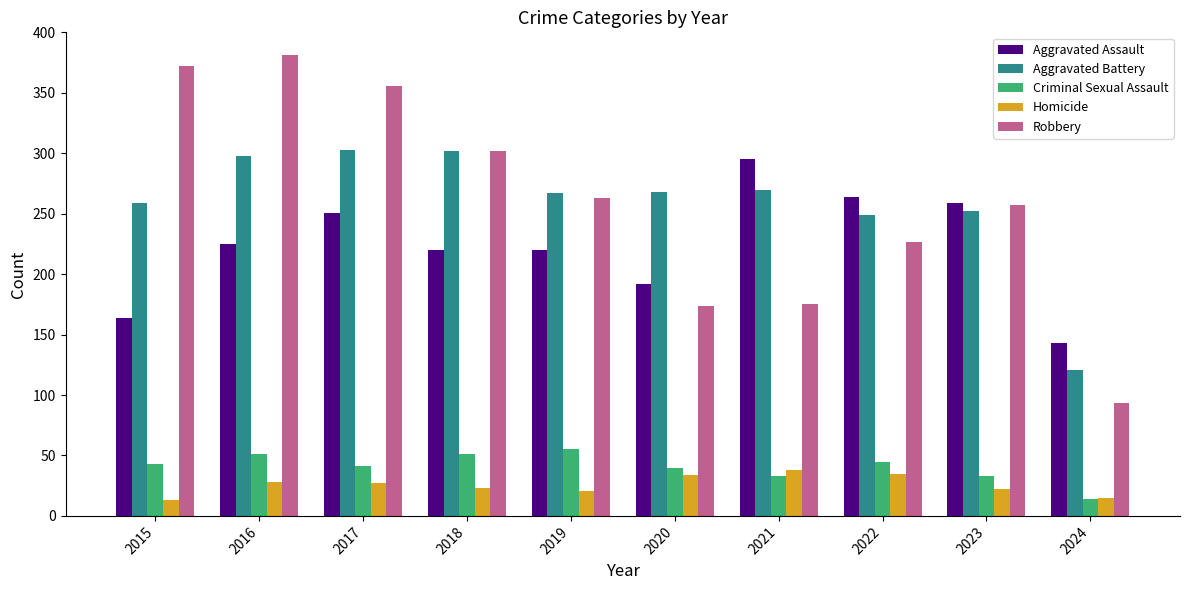

Which series has the largest range (max minus min)?

Robbery